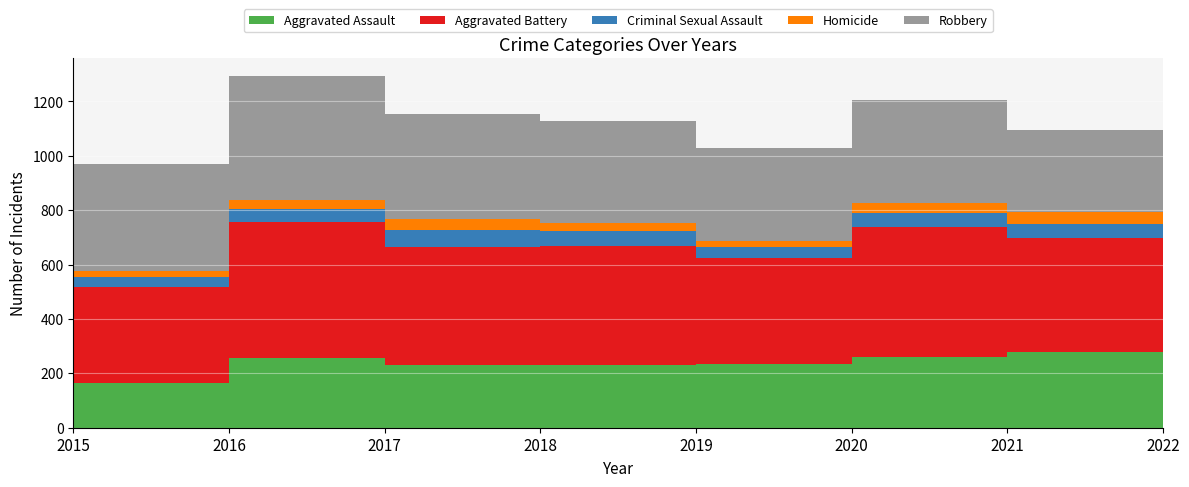

Reading left to right, what are all the values shown in this chart?

Aggravated Assault: 163	255	230	231	235	261	279	65
Aggravated Battery: 354	501	434	436	388	478	420	96
Criminal Sexual Assault: 38	49	62	56	40	49	49	16
Homicide: 23	33	42	31	24	39	46	4
Robbery: 393	455	386	375	340	379	301	94